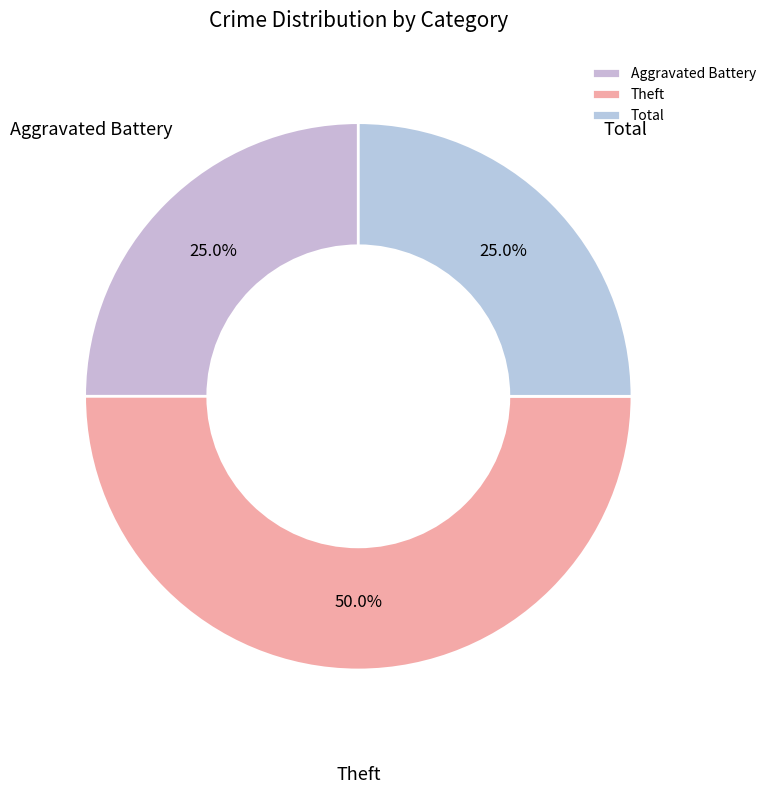

Is it true that Aggravated Battery is 25% of the pie?

True